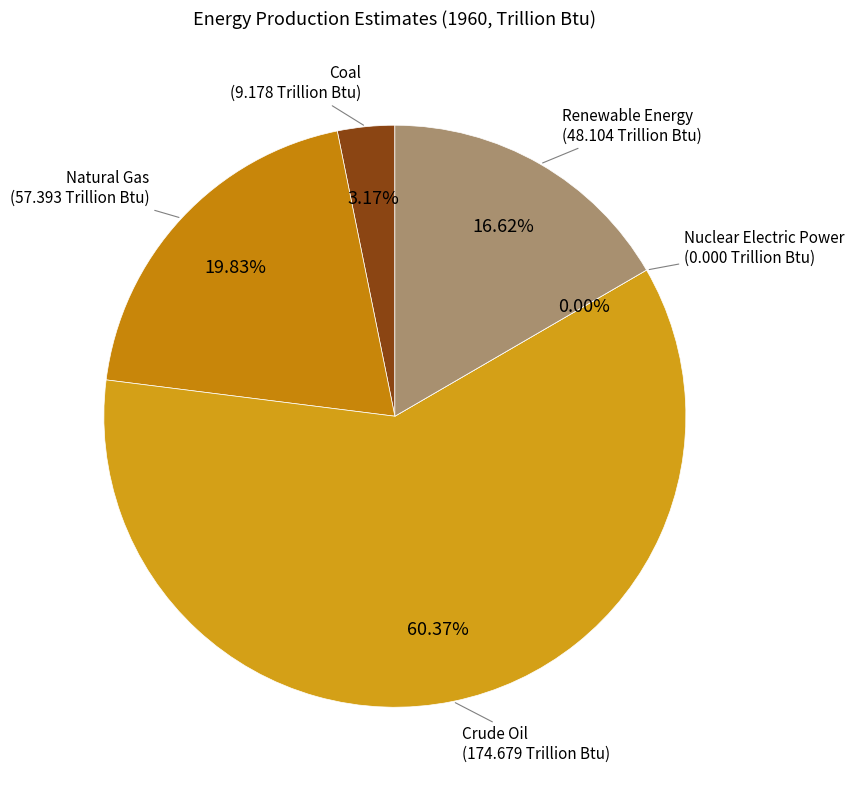

Which category accounts for the majority?

Crude Oil